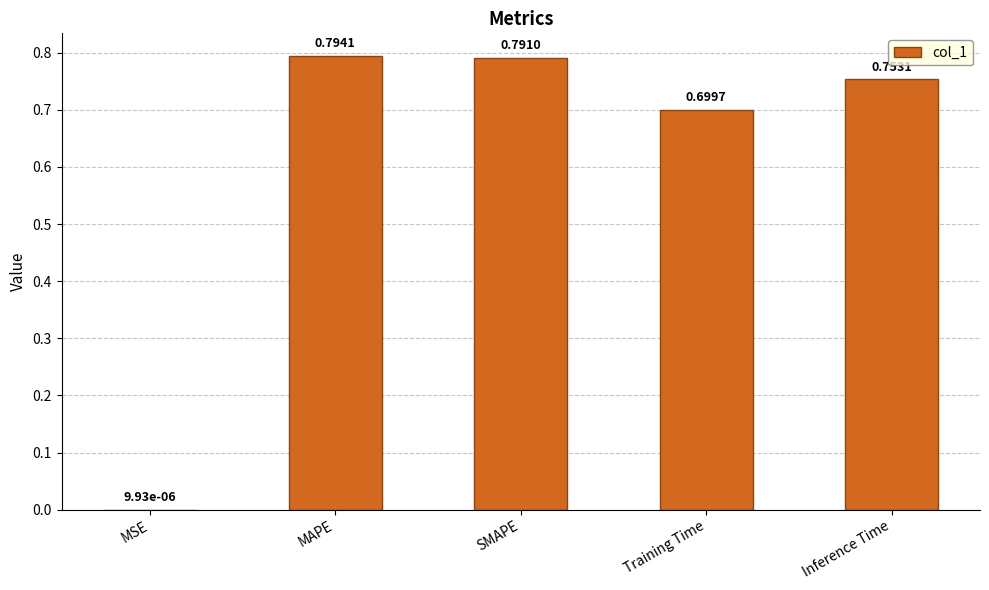

What is the sum of the values at MSE and Training Time?

0.7